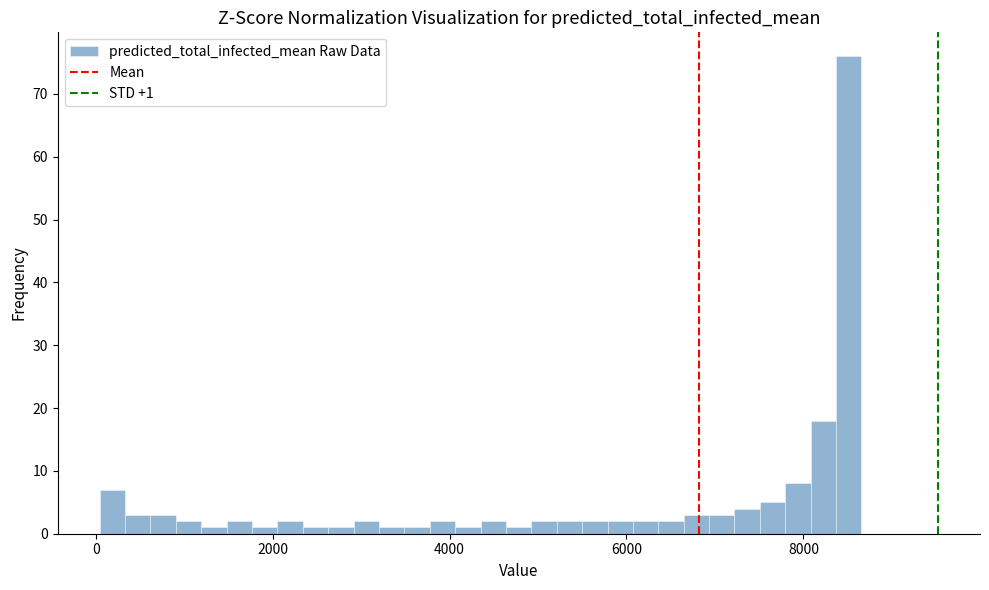

Read against the x-axis, roughly where is the centre of the tallest bar?

8600